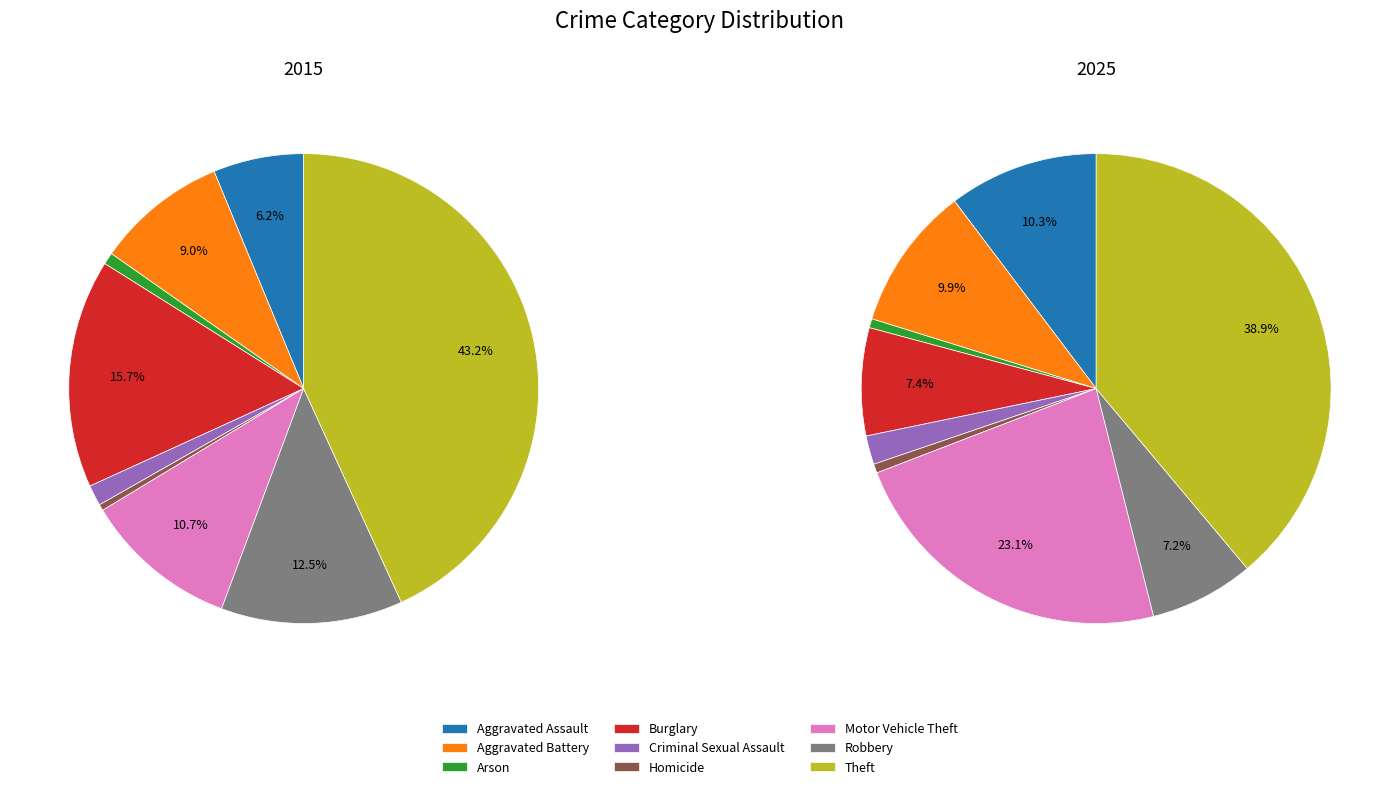

Which series has the widest spread of values?

values_2015